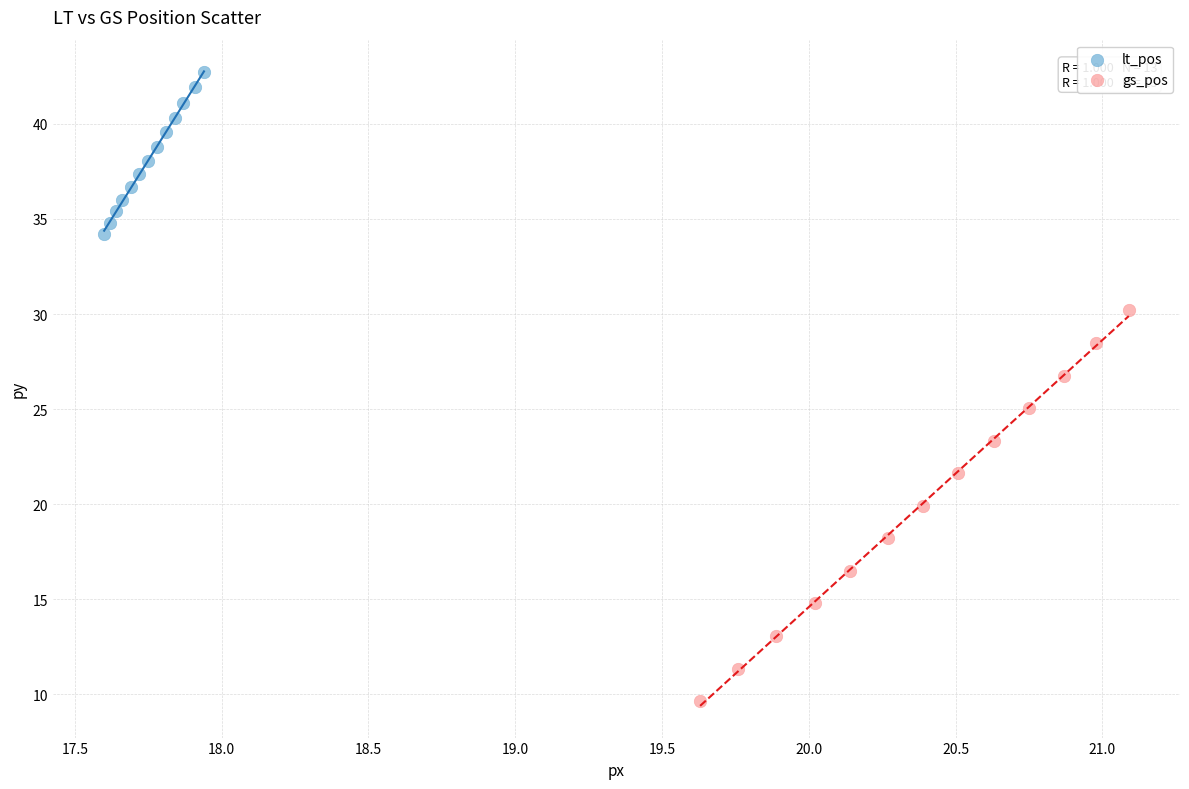

Which series contains the highest Y value?

lt_pos